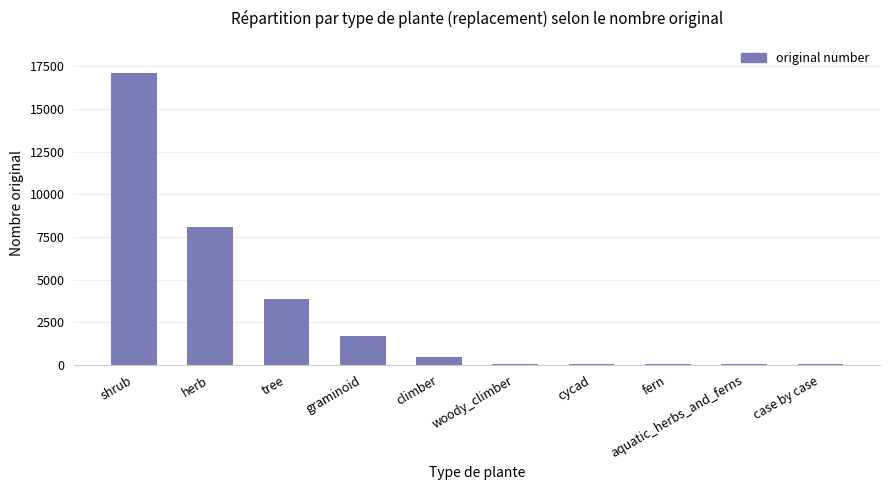

At which category does the chart reach its peak across all series?

shrub